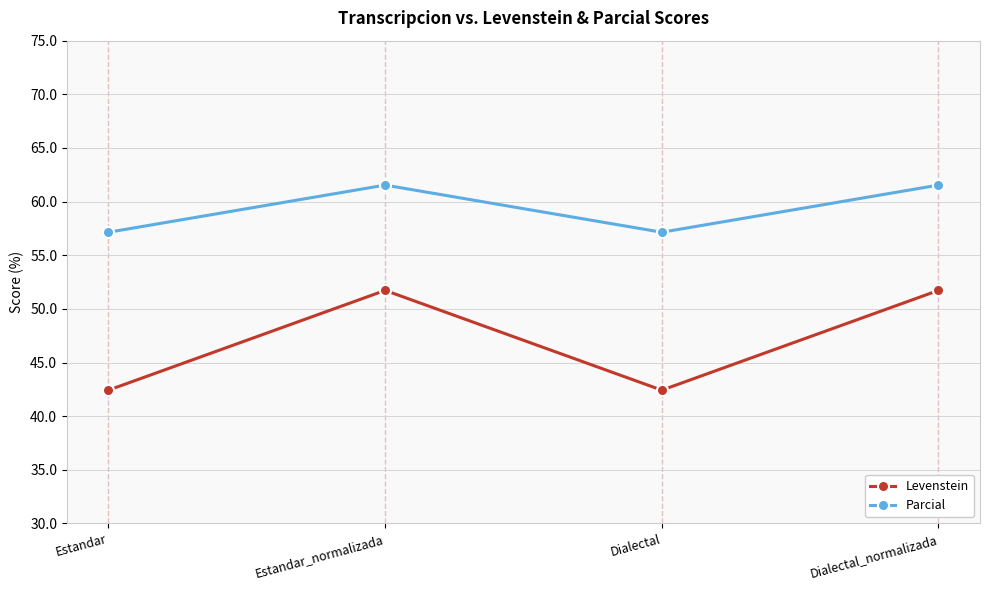

In Parcial, how many points are lower than both neighbors (excluding endpoints)?

1